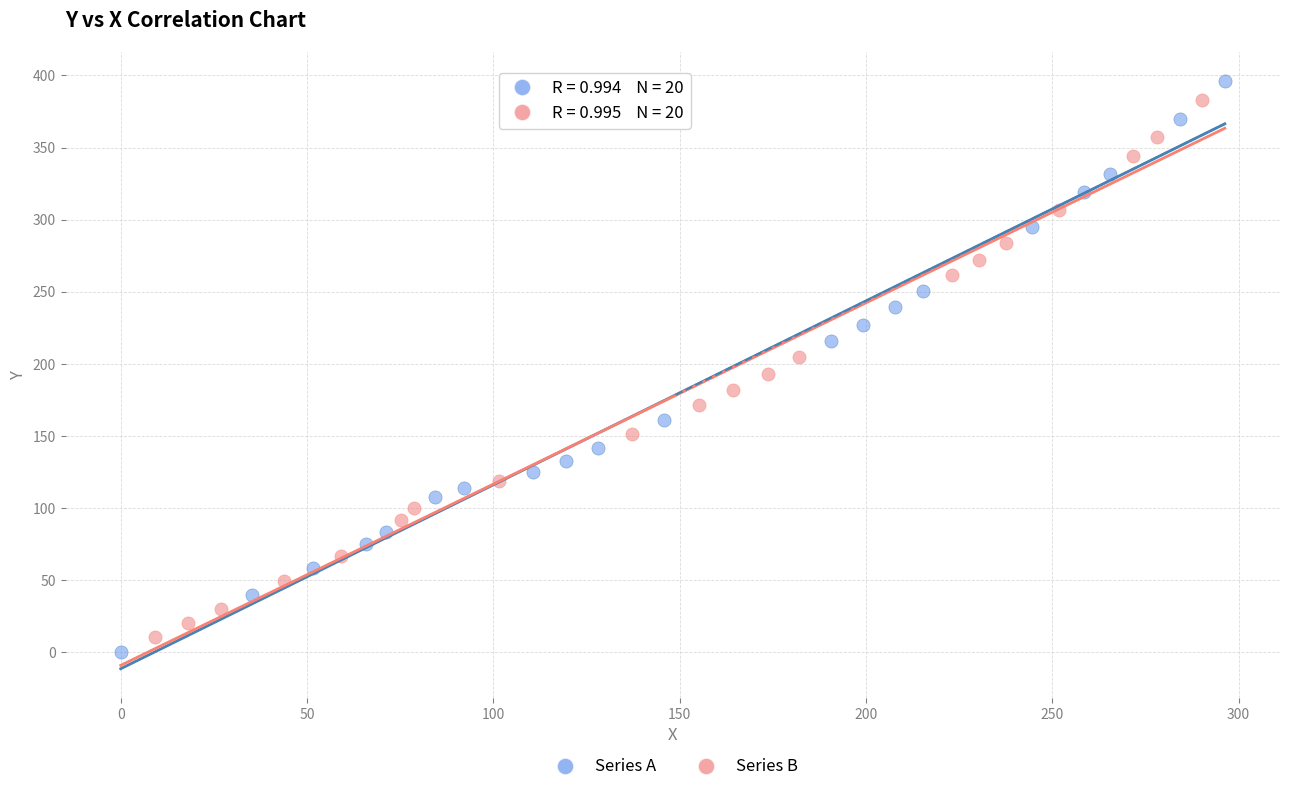

Which series reaches the maximum Y coordinate?

Series A